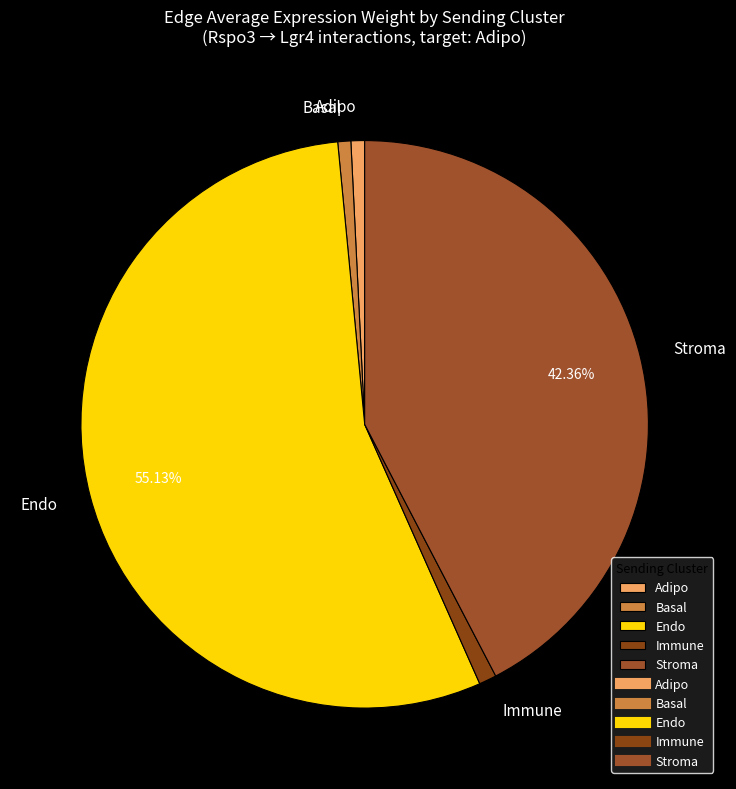

To the nearest percent, what is the average slice percentage?

20%